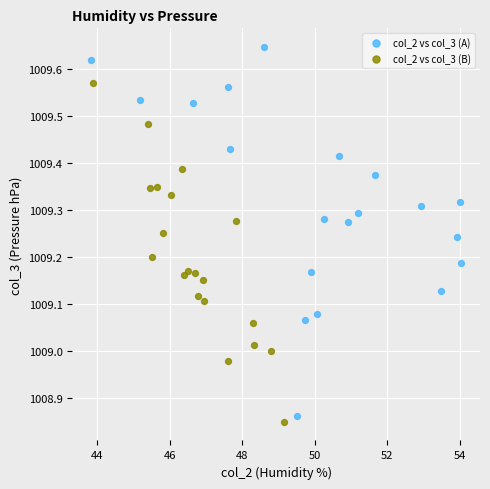

Which series reaches the maximum Y coordinate?

col_2 vs col_3 (A)